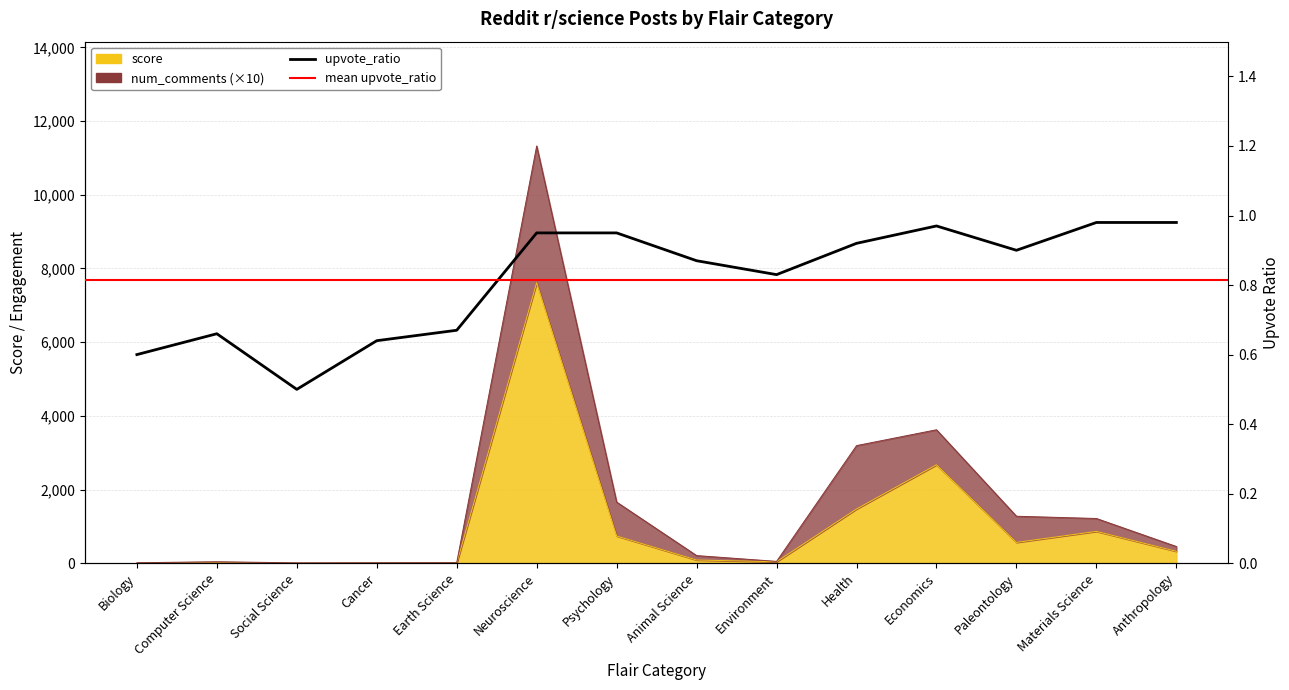

True or false: ups has more than 2 interior local peaks.

True